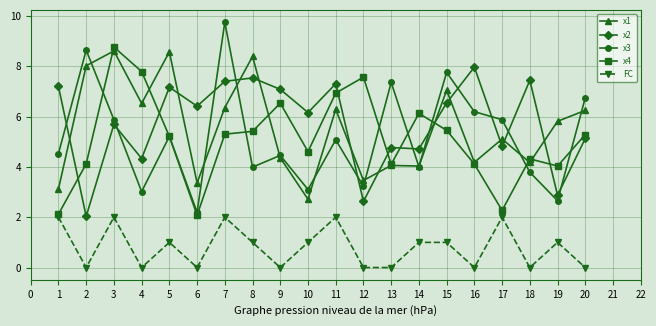

True or false: FC and x3 cross at least once.

False